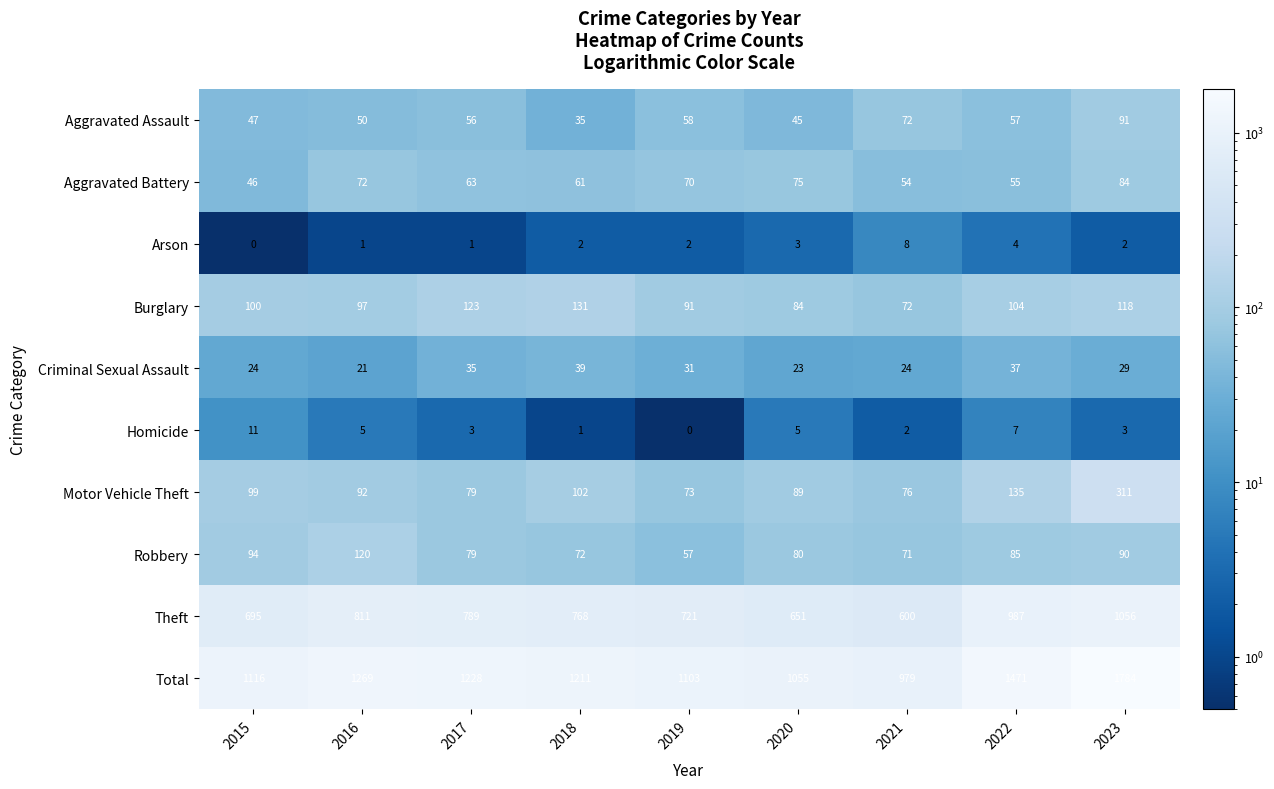

At which category does the chart reach its peak across all series?

2023